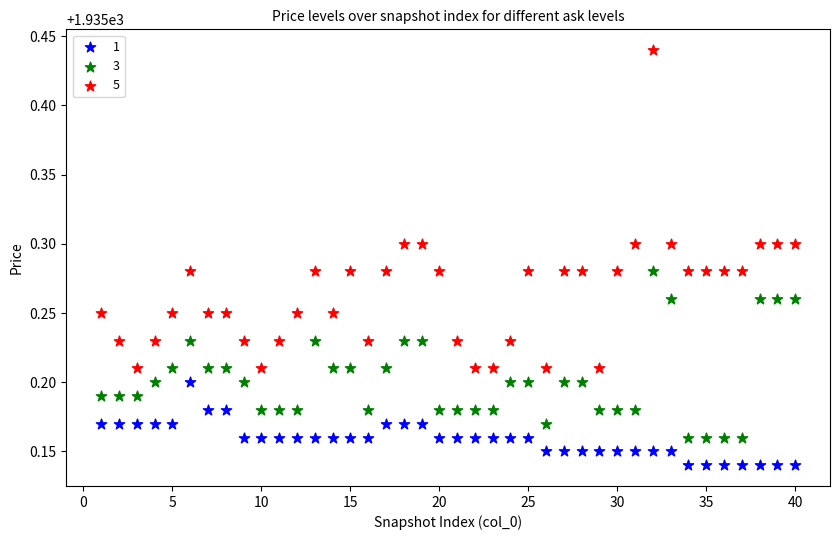

Across all data points, what is the range of X values (max minus min)?

39.0